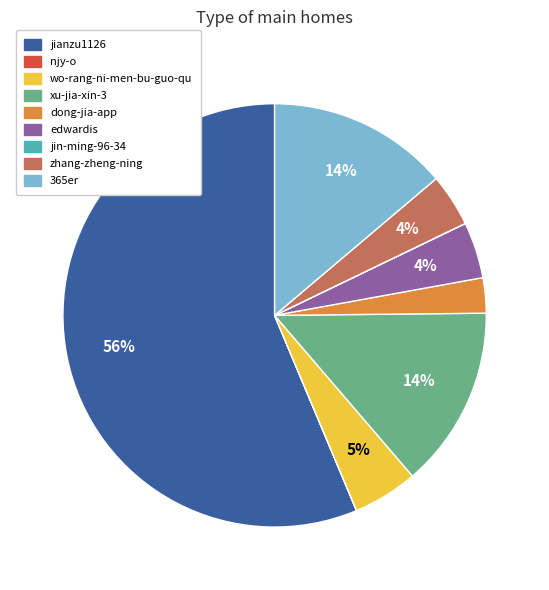

Which category has the biggest portion of the pie?

jianzu1126